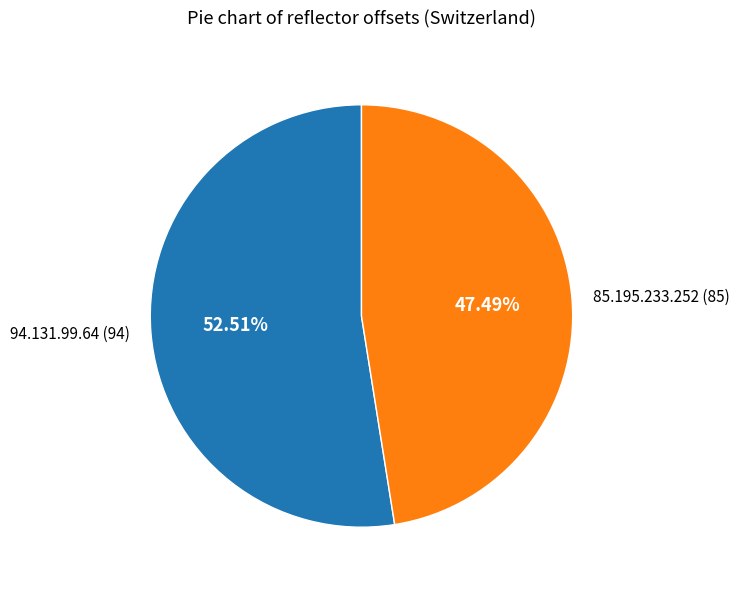

The 94.131.99.64 slice represents 53% of the pie. True or false?

True